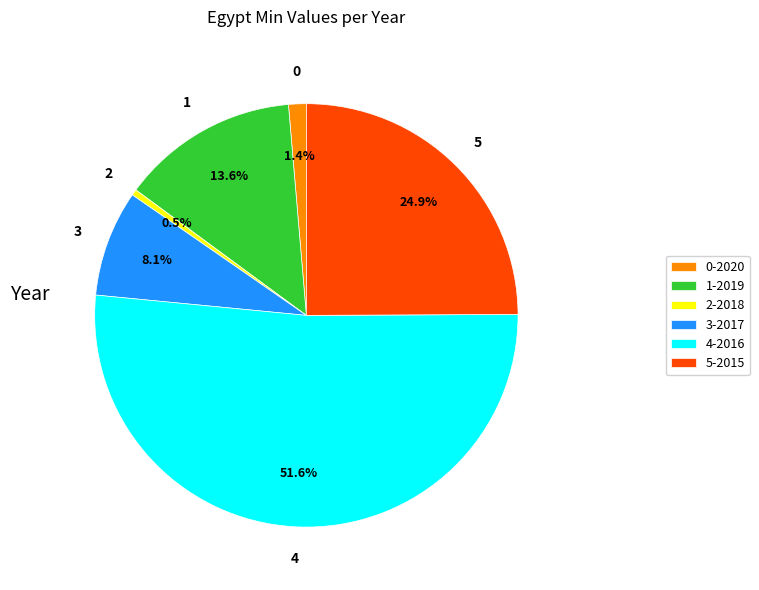

To the nearest percent, what is the difference between the largest and smallest slice percentages?

51%